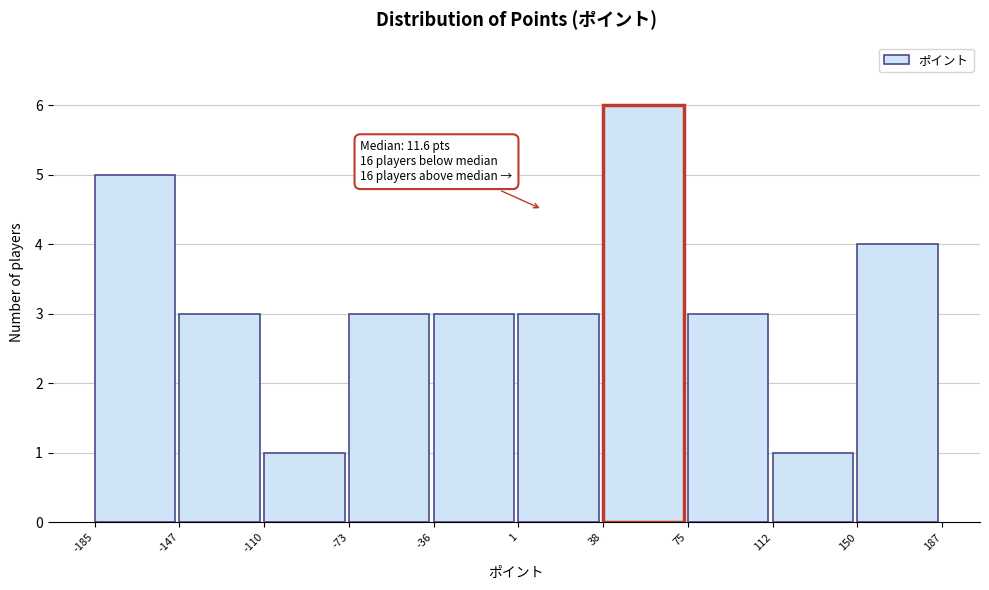

Over which range of the x-axis is the bar tallest?

38 to 75